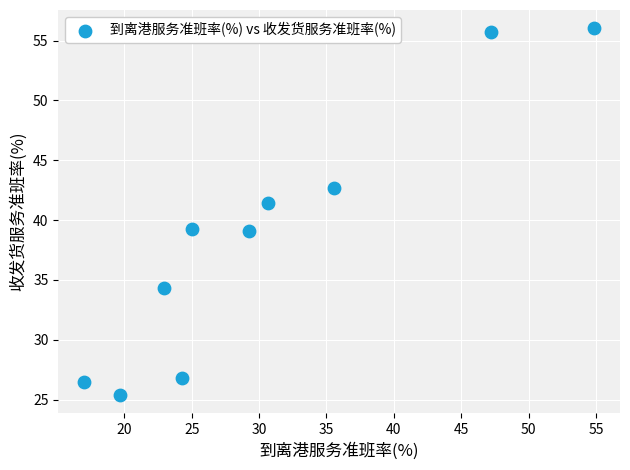

What is the average Y value?

38.7